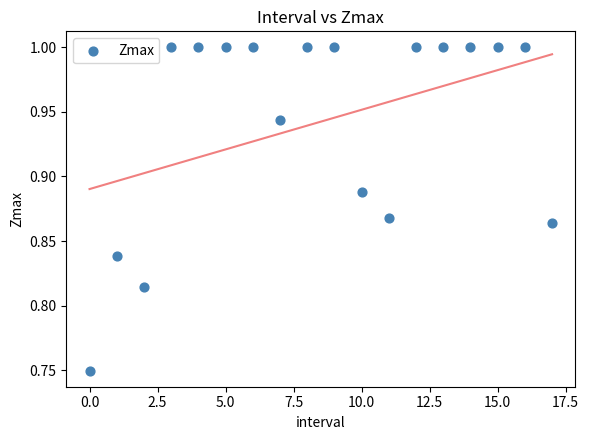

What is the range of Y values (max minus min)?

0.3